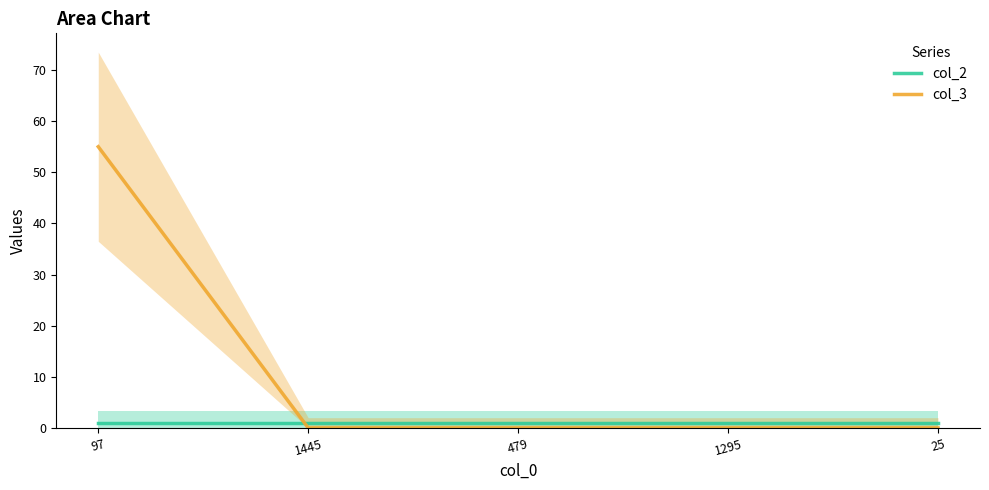

At which category is the sum across all series the highest?

97